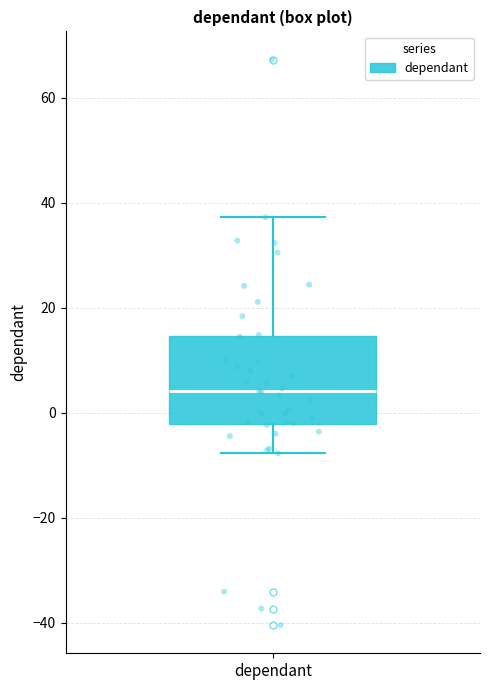

Where does the upper whisker of the box for dependant end on the y-axis? The values are not printed on the chart, so give them approximately, as read against the axis.

38